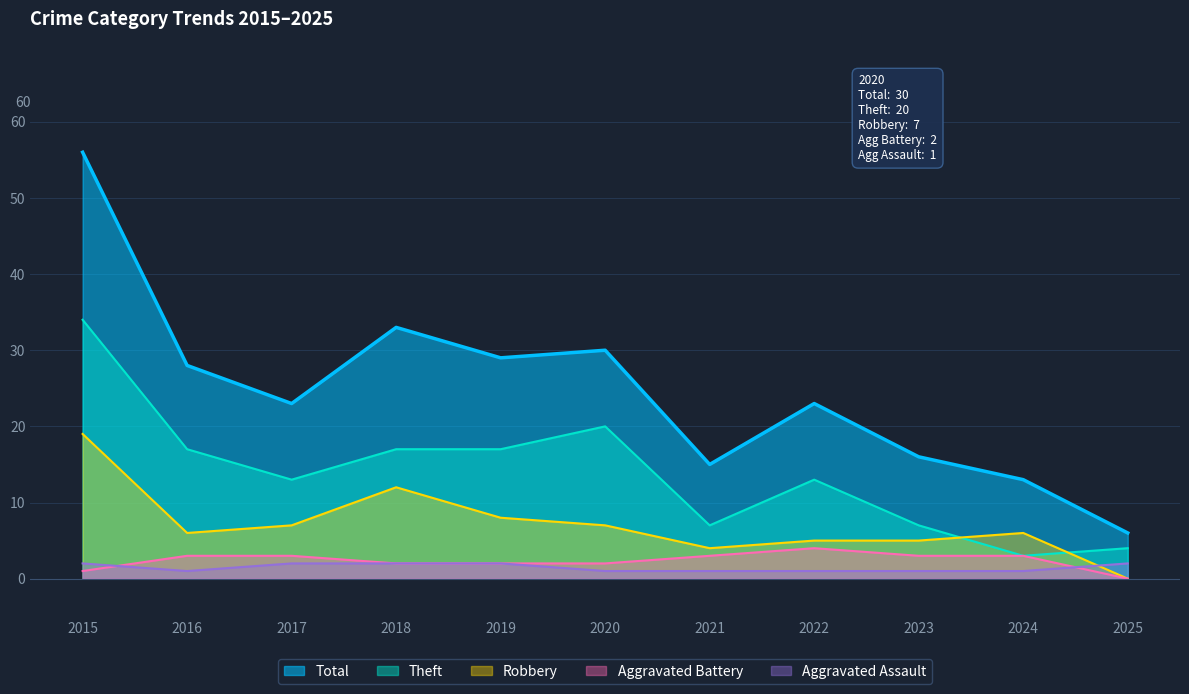

Where does the Robbery series first go above 6?

2015